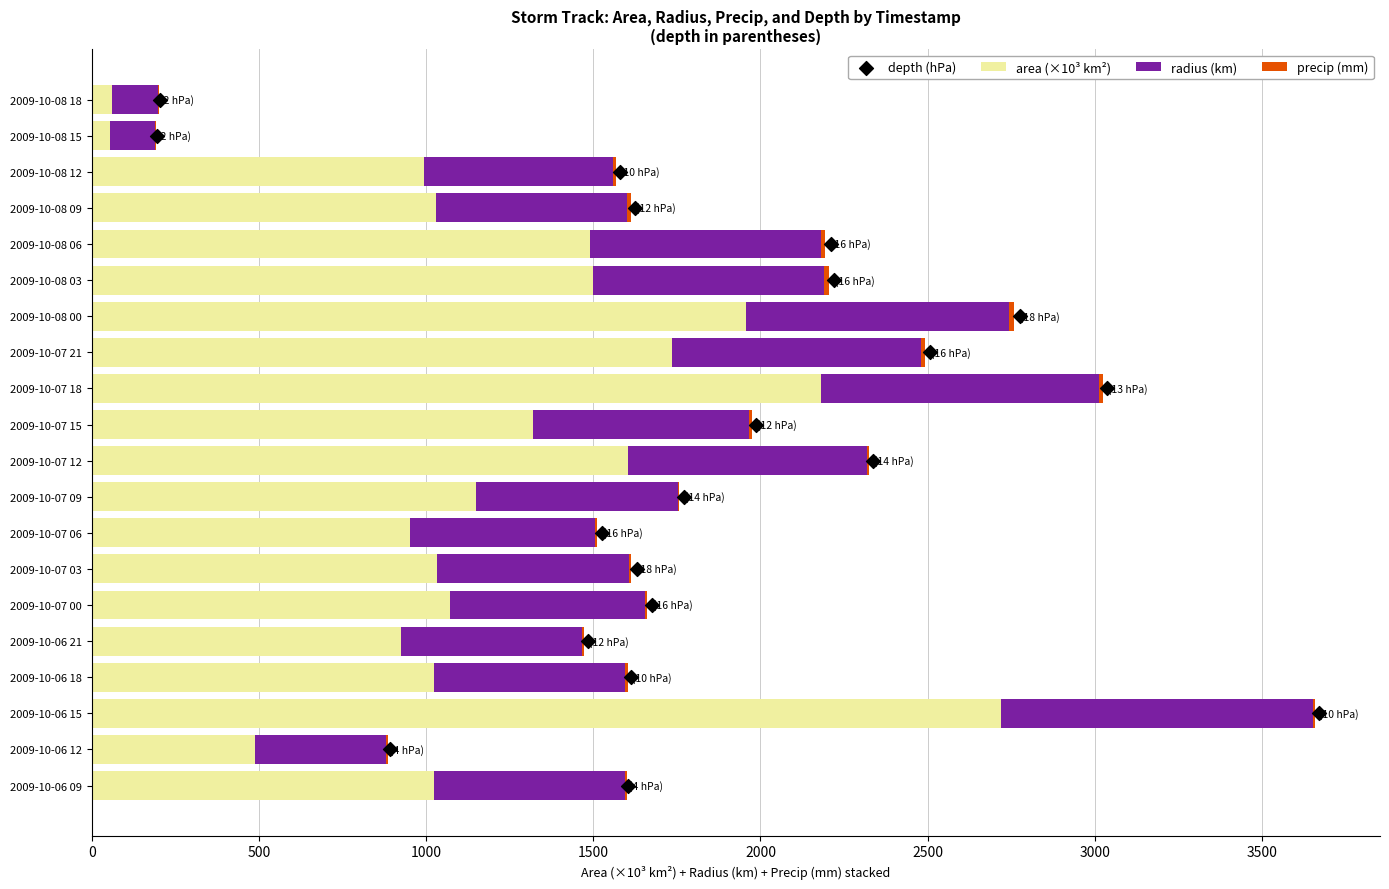

What are all the series names shown in the legend?

area (×10³ km²), radius (km), precip (mm), depth (hPa)